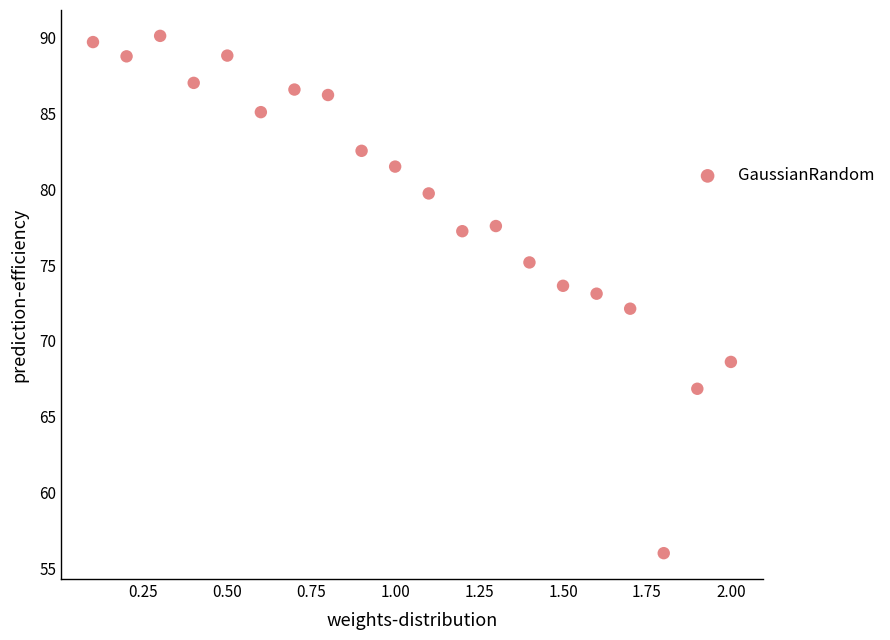

What is the range of X values (max minus min)?

1.9